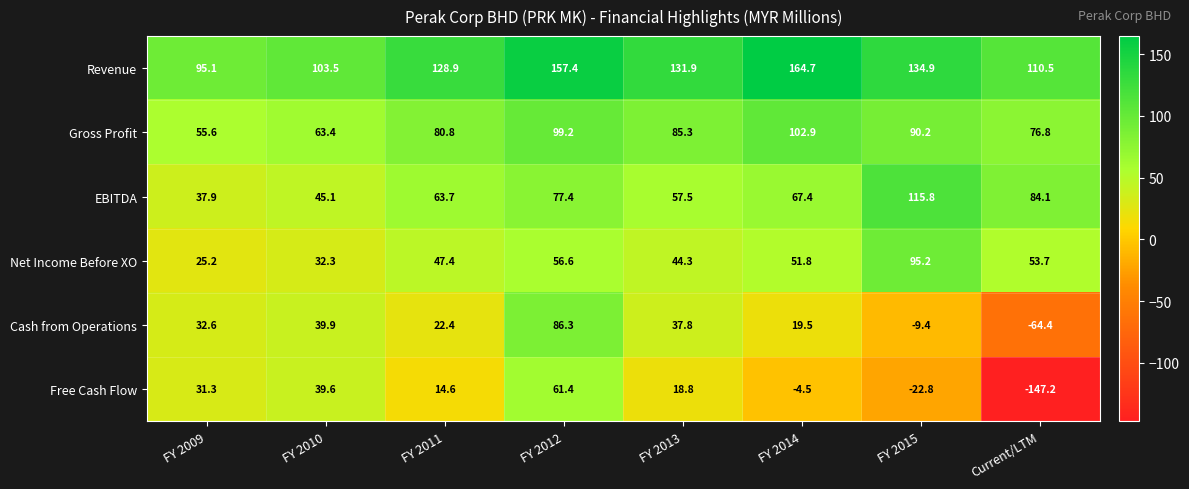

The EBITDA series shows 84.1 at Current/LTM. True or false?

True